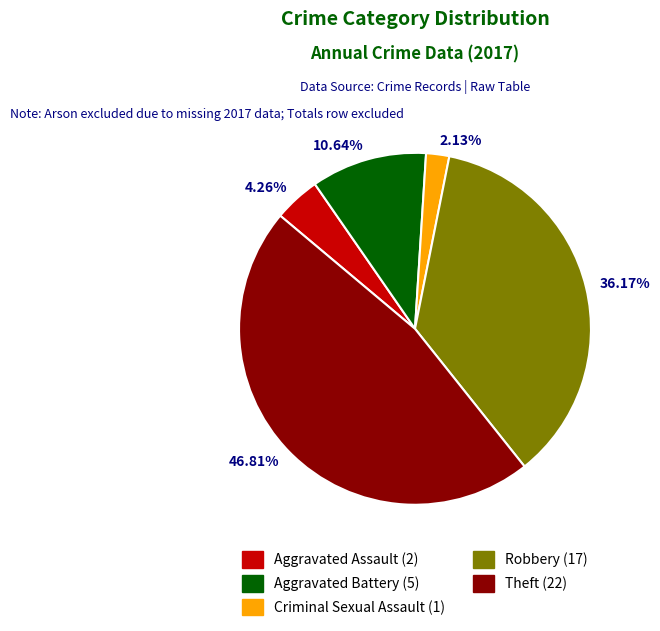

Is it true that Aggravated Battery is 11% of the pie?

True